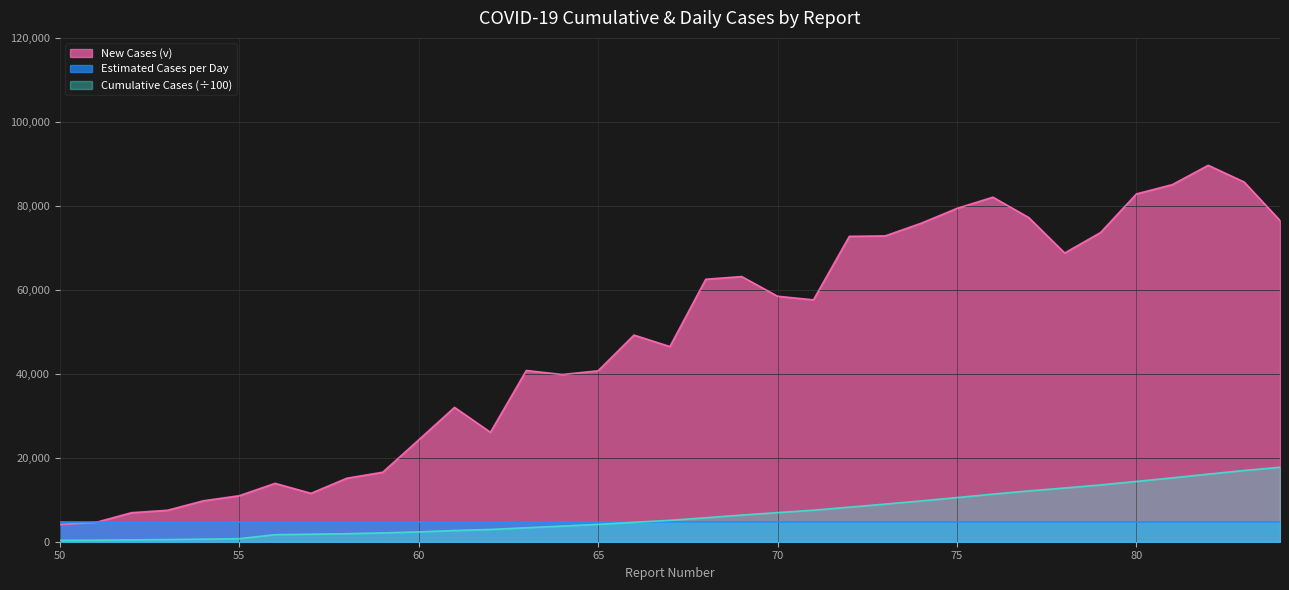

Which series has the largest total across all categories?

New Cases (v)